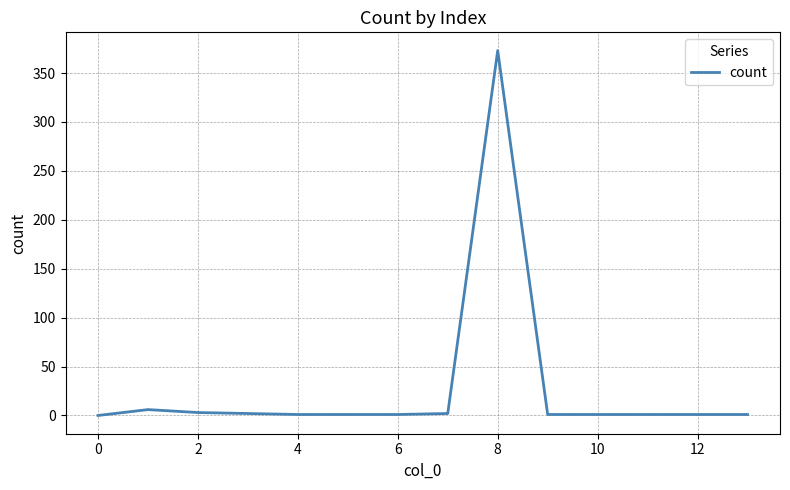

What is the maximum value shown in the chart?

373